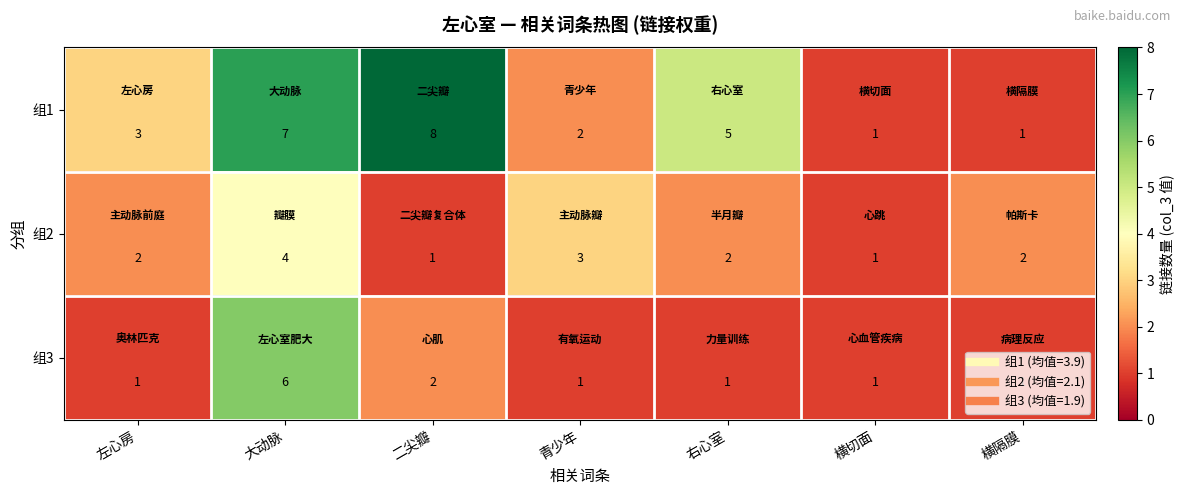

Between 二尖瓣 and 横切面, which series saw the biggest shift?

组1